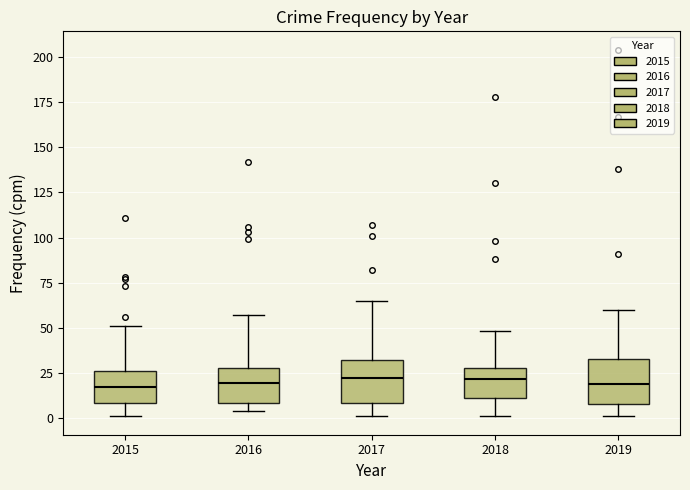

Reading left to right, read every box against the y-axis: the position of its median line, the range the box covers, and the ends of its whiskers. The values are not printed on the chart, so give them approximately, as read against the axis.

2015: median 15, box 10 to 25, whiskers 0 to 50
2016: median 20, box 10 to 30, whiskers 5 to 55
2017: median 20, box 10 to 30, whiskers 0 to 65
2018: median 20, box 10 to 30, whiskers 0 to 50
2019: median 20, box 10 to 35, whiskers 0 to 60